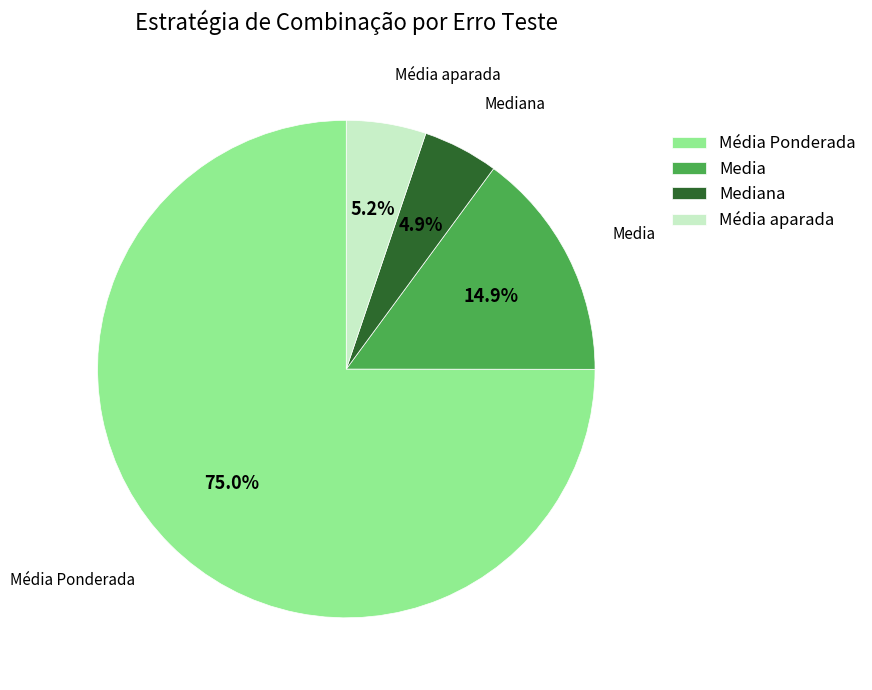

How much of the chart is everything except Mediana?

95.1%